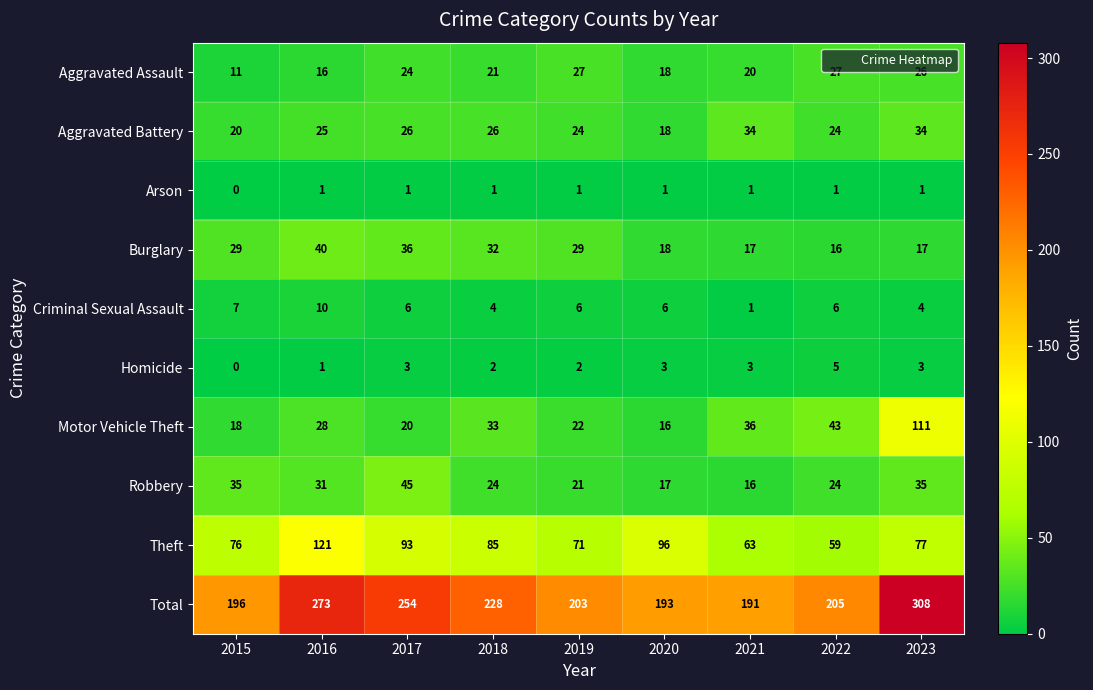

How many distinct data groups are displayed?

10